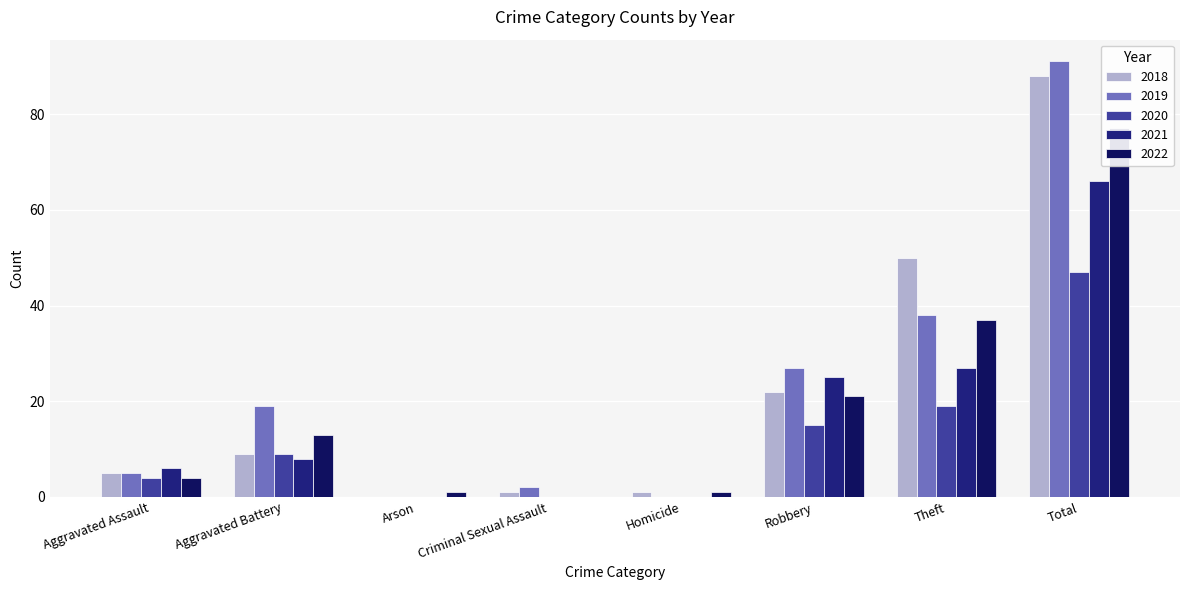

At which category is the sum across all series the highest?

Total